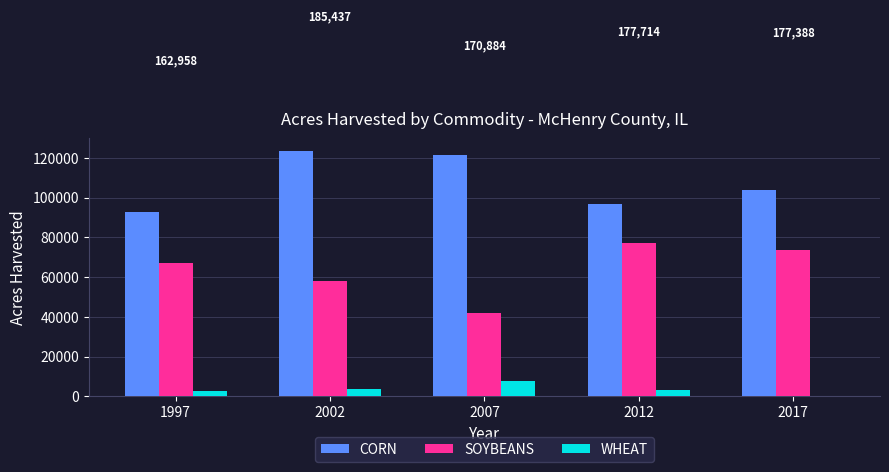

Is the value of SOYBEANS at 2012 greater than the value of WHEAT at 2002?

Yes